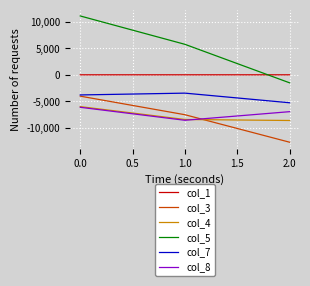

What is the total value across all series at 0.0?

-8827